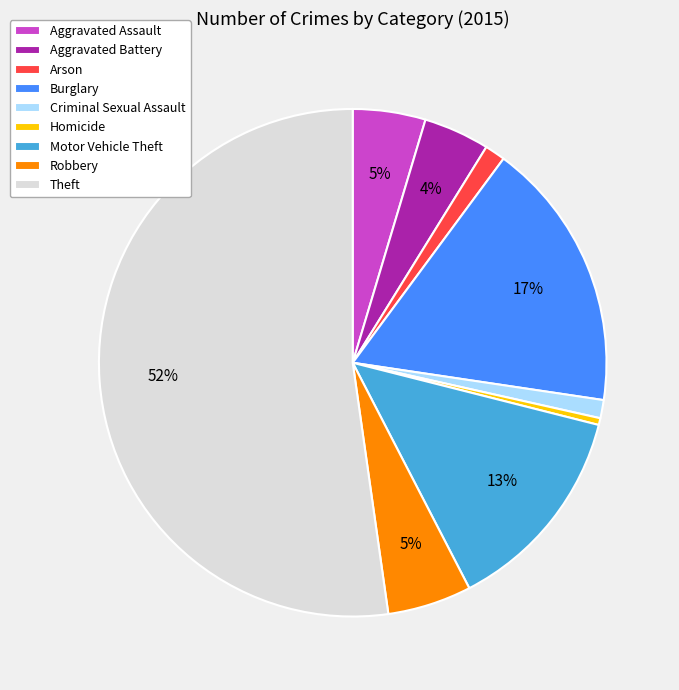

Do Arson and Burglary together represent more than half of the pie?

No